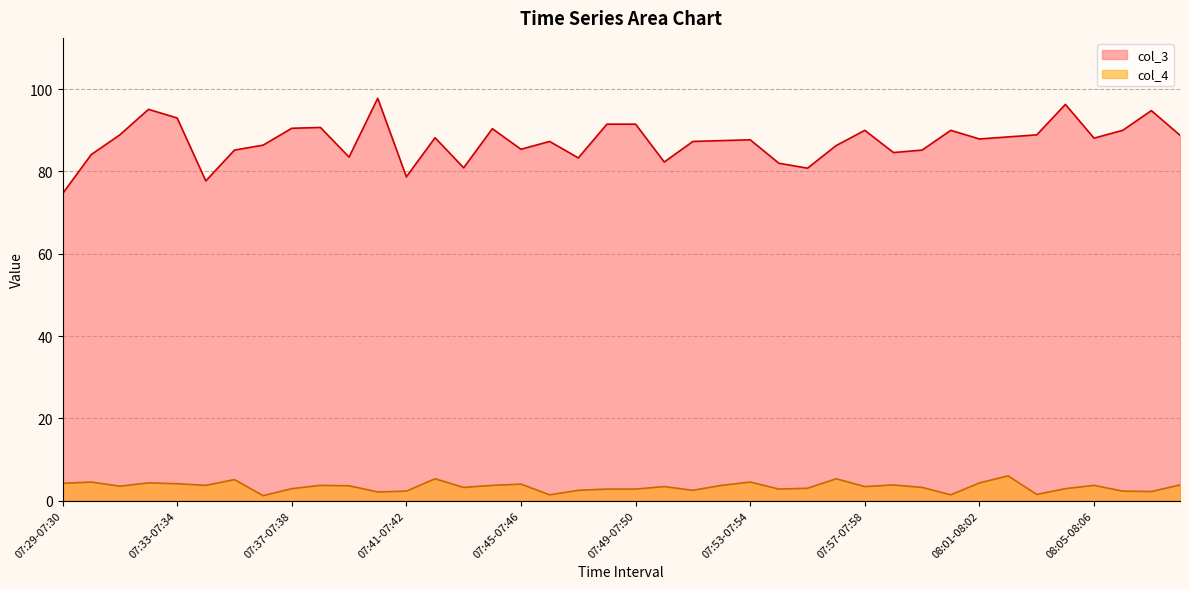

What is the label of the 14th point from the right?

07:55-07:56